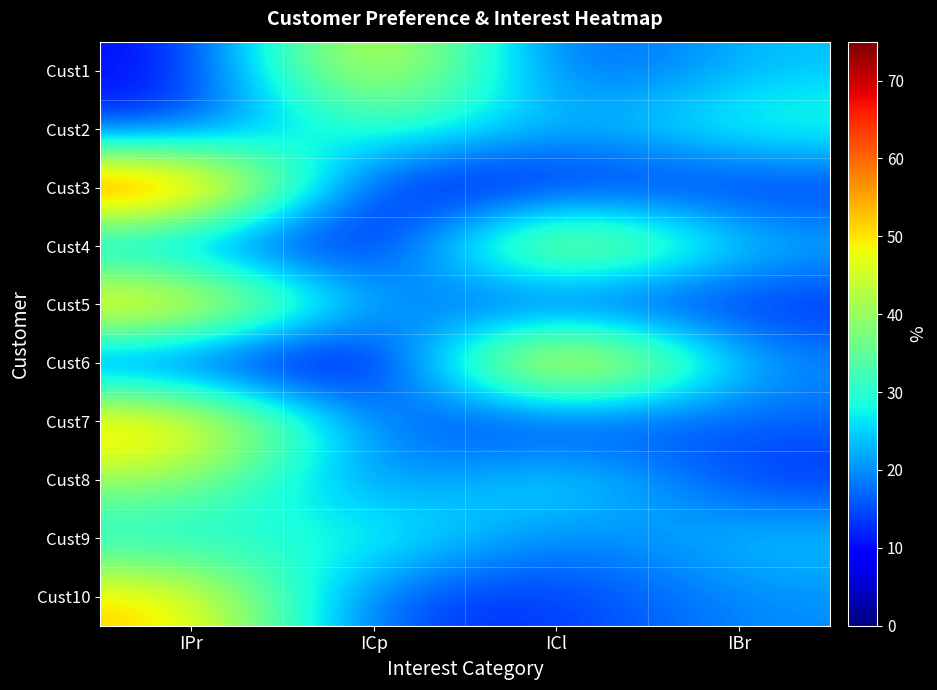

Reading right to left, transcribe all the data shown in this chart.

Cust1: IBr=24	ICl=12	ICp=55	IPr=9
Cust2: IBr=31	ICl=21	ICp=35	IPr=12
Cust3: IBr=12	ICl=10	ICp=6	IPr=71
Cust4: IBr=23	ICl=56	ICp=4	IPr=17
Cust5: IBr=12	ICl=9	ICp=20	IPr=59
Cust6: IBr=19	ICl=70	ICp=0	IPr=11
Cust7: IBr=17	ICl=10	ICp=16	IPr=57
Cust8: IBr=12	ICl=31	ICp=15	IPr=41
Cust9: IBr=25	ICl=17	ICp=32	IPr=26
Cust10: IBr=20	ICl=13	ICp=13	IPr=53